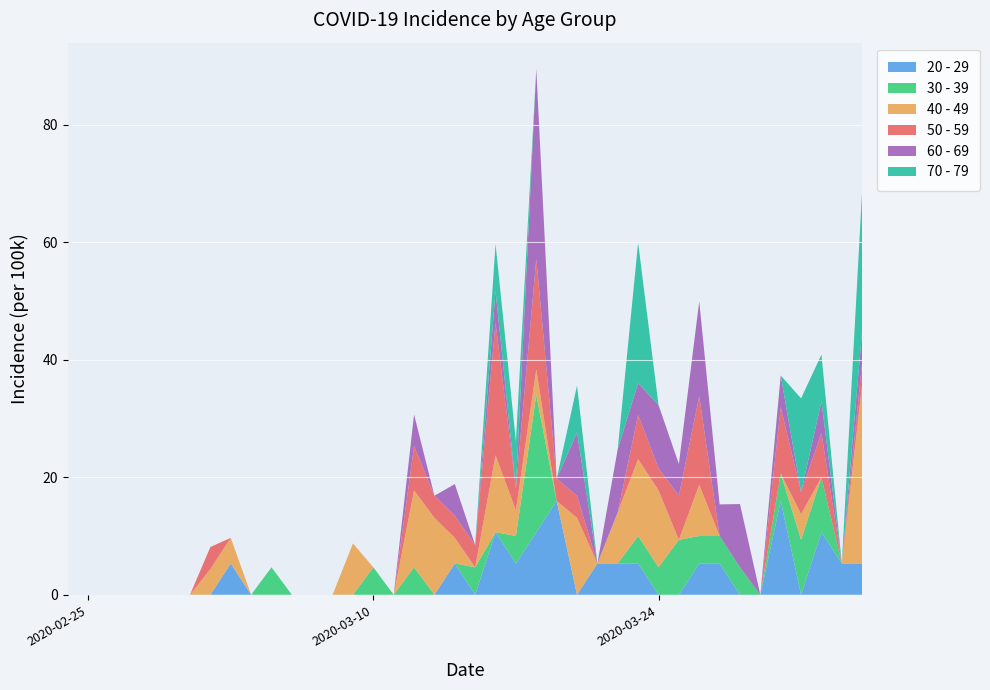

Reading left to right, list all the values displayed in this chart.

20 - 29: 2020-02-24=0.0	2020-02-25=0.0	2020-02-26=0.0	2020-02-27=0.0	2020-02-28=0.0	2020-02-29=0.0	2020-03-01=0.0	2020-03-02=0.0	2020-03-03=5.3	2020-03-04=0.0	2020-03-05=0.0	2020-03-06=0.0	2020-03-07=0.0	2020-03-08=0.0	2020-03-09=0.0	2020-03-10=0.0	2020-03-11=0.0	2020-03-12=0.0	2020-03-13=0.0	2020-03-14=5.3	2020-03-15=0.0	2020-03-16=10.6	2020-03-17=5.3	2020-03-18=10.6	2020-03-19=16.0	2020-03-20=0.0	2020-03-21=5.3	2020-03-22=5.3	2020-03-23=5.3	2020-03-24=0.0	2020-03-25=0.0	2020-03-26=5.3	2020-03-27=5.3	2020-03-28=0.0	2020-03-29=0.0	2020-03-30=16.0	2020-03-31=0.0	2020-04-01=10.6	2020-04-02=5.3	2020-04-03=5.3
30 - 39: 2020-02-24=0.0	2020-02-25=0.0	2020-02-26=0.0	2020-02-27=0.0	2020-02-28=0.0	2020-02-29=0.0	2020-03-01=0.0	2020-03-02=0.0	2020-03-03=0.0	2020-03-04=0.0	2020-03-05=4.7	2020-03-06=0.0	2020-03-07=0.0	2020-03-08=0.0	2020-03-09=0.0	2020-03-10=4.7	2020-03-11=0.0	2020-03-12=4.7	2020-03-13=0.0	2020-03-14=0.0	2020-03-15=4.7	2020-03-16=0.0	2020-03-17=4.7	2020-03-18=23.4	2020-03-19=0.0	2020-03-20=0.0	2020-03-21=0.0	2020-03-22=0.0	2020-03-23=4.7	2020-03-24=4.7	2020-03-25=9.3	2020-03-26=4.7	2020-03-27=4.7	2020-03-28=4.7	2020-03-29=0.0	2020-03-30=4.7	2020-03-31=9.3	2020-04-01=9.3	2020-04-02=0.0	2020-04-03=0.0
40 - 49: 2020-02-24=0.0	2020-02-25=0.0	2020-02-26=0.0	2020-02-27=0.0	2020-02-28=0.0	2020-02-29=0.0	2020-03-01=0.0	2020-03-02=4.4	2020-03-03=4.4	2020-03-04=0.0	2020-03-05=0.0	2020-03-06=0.0	2020-03-07=0.0	2020-03-08=0.0	2020-03-09=8.7	2020-03-10=0.0	2020-03-11=0.0	2020-03-12=13.1	2020-03-13=13.1	2020-03-14=4.4	2020-03-15=0.0	2020-03-16=13.1	2020-03-17=4.4	2020-03-18=4.4	2020-03-19=0.0	2020-03-20=13.1	2020-03-21=0.0	2020-03-22=8.7	2020-03-23=13.1	2020-03-24=13.1	2020-03-25=0.0	2020-03-26=8.7	2020-03-27=0.0	2020-03-28=0.0	2020-03-29=0.0	2020-03-30=0.0	2020-03-31=4.4	2020-04-01=0.0	2020-04-02=0.0	2020-04-03=30.5
50 - 59: 2020-02-24=0.0	2020-02-25=0.0	2020-02-26=0.0	2020-02-27=0.0	2020-02-28=0.0	2020-02-29=0.0	2020-03-01=0.0	2020-03-02=3.8	2020-03-03=0.0	2020-03-04=0.0	2020-03-05=0.0	2020-03-06=0.0	2020-03-07=0.0	2020-03-08=0.0	2020-03-09=0.0	2020-03-10=0.0	2020-03-11=0.0	2020-03-12=7.5	2020-03-13=3.8	2020-03-14=3.8	2020-03-15=3.8	2020-03-16=22.6	2020-03-17=3.8	2020-03-18=18.8	2020-03-19=3.8	2020-03-20=3.8	2020-03-21=0.0	2020-03-22=0.0	2020-03-23=7.5	2020-03-24=3.8	2020-03-25=7.5	2020-03-26=15.0	2020-03-27=0.0	2020-03-28=0.0	2020-03-29=0.0	2020-03-30=11.3	2020-03-31=3.8	2020-04-01=7.5	2020-04-02=0.0	2020-04-03=3.8
60 - 69: 2020-02-24=0.0	2020-02-25=0.0	2020-02-26=0.0	2020-02-27=0.0	2020-02-28=0.0	2020-02-29=0.0	2020-03-01=0.0	2020-03-02=0.0	2020-03-03=0.0	2020-03-04=0.0	2020-03-05=0.0	2020-03-06=0.0	2020-03-07=0.0	2020-03-08=0.0	2020-03-09=0.0	2020-03-10=0.0	2020-03-11=0.0	2020-03-12=5.4	2020-03-13=0.0	2020-03-14=5.4	2020-03-15=0.0	2020-03-16=5.4	2020-03-17=0.0	2020-03-18=32.3	2020-03-19=0.0	2020-03-20=10.8	2020-03-21=0.0	2020-03-22=10.8	2020-03-23=5.4	2020-03-24=10.8	2020-03-25=5.4	2020-03-26=16.1	2020-03-27=5.4	2020-03-28=10.8	2020-03-29=0.0	2020-03-30=5.4	2020-03-31=0.0	2020-04-01=5.4	2020-04-02=0.0	2020-04-03=5.4
70 - 79: 2020-02-24=0.0	2020-02-25=0.0	2020-02-26=0.0	2020-02-27=0.0	2020-02-28=0.0	2020-02-29=0.0	2020-03-01=0.0	2020-03-02=0.0	2020-03-03=0.0	2020-03-04=0.0	2020-03-05=0.0	2020-03-06=0.0	2020-03-07=0.0	2020-03-08=0.0	2020-03-09=0.0	2020-03-10=0.0	2020-03-11=0.0	2020-03-12=0.0	2020-03-13=0.0	2020-03-14=0.0	2020-03-15=0.0	2020-03-16=8.0	2020-03-17=8.0	2020-03-18=0.0	2020-03-19=0.0	2020-03-20=8.0	2020-03-21=0.0	2020-03-22=0.0	2020-03-23=23.9	2020-03-24=0.0	2020-03-25=0.0	2020-03-26=0.0	2020-03-27=0.0	2020-03-28=0.0	2020-03-29=0.0	2020-03-30=0.0	2020-03-31=15.9	2020-04-01=8.0	2020-04-02=0.0	2020-04-03=23.9